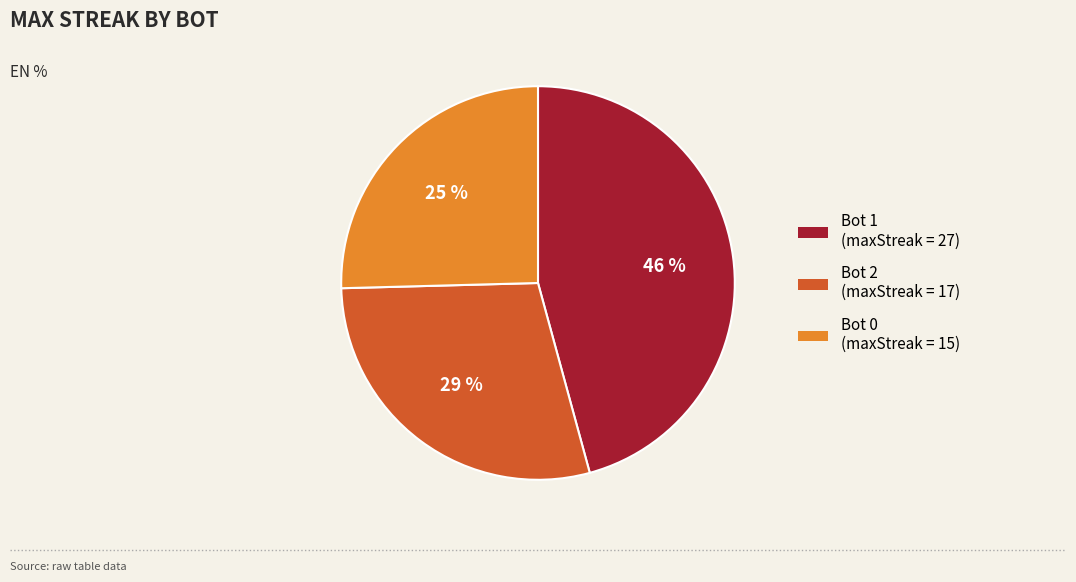

How many slices are in this pie chart?

3